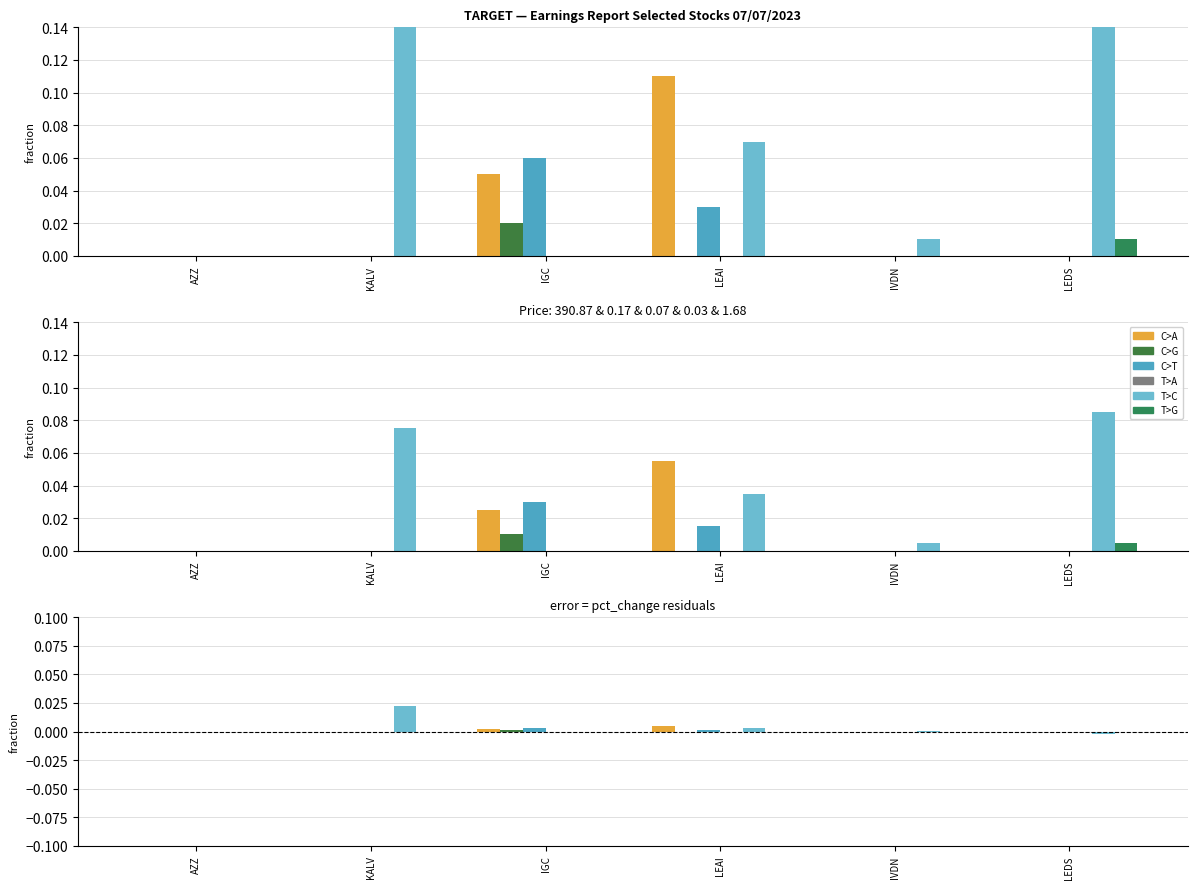

Between AZZ and LEDS, which series saw the biggest shift?

T>C